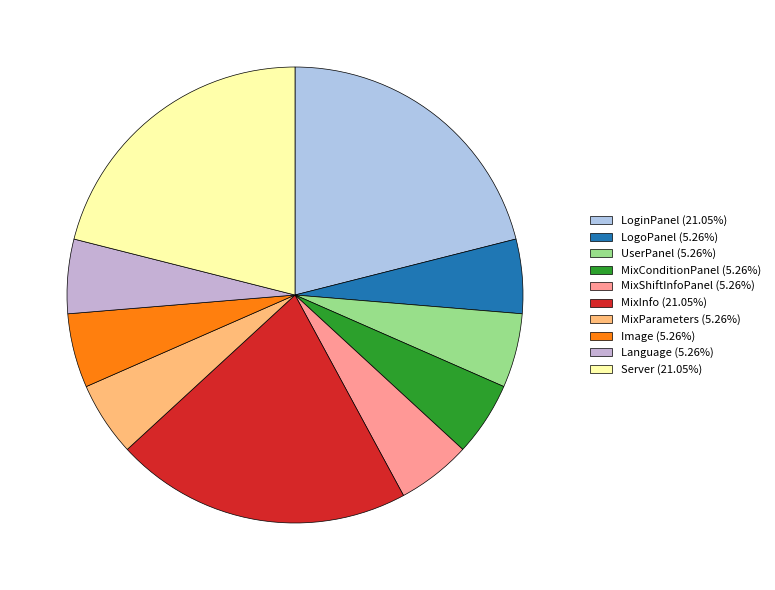

Is MixShiftInfoPanel the majority of the pie?

No